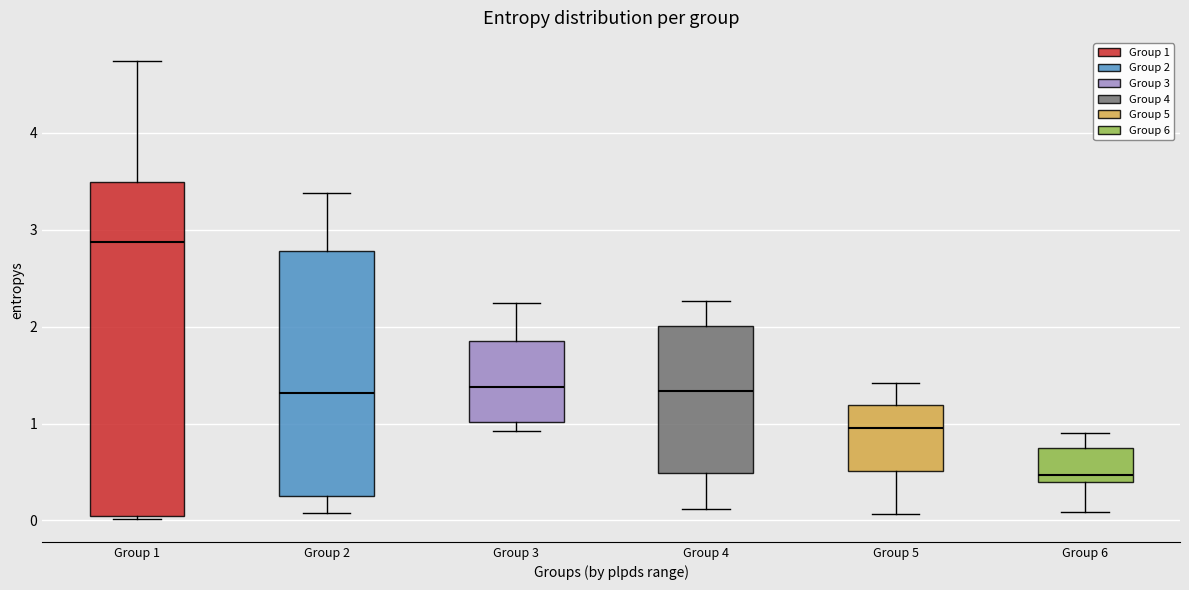

Which box's median line is the highest?

Group 1